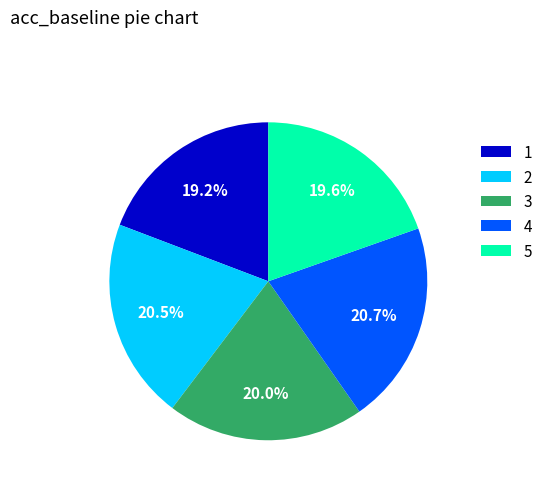

To the nearest percent, what is the average slice percentage?

20%